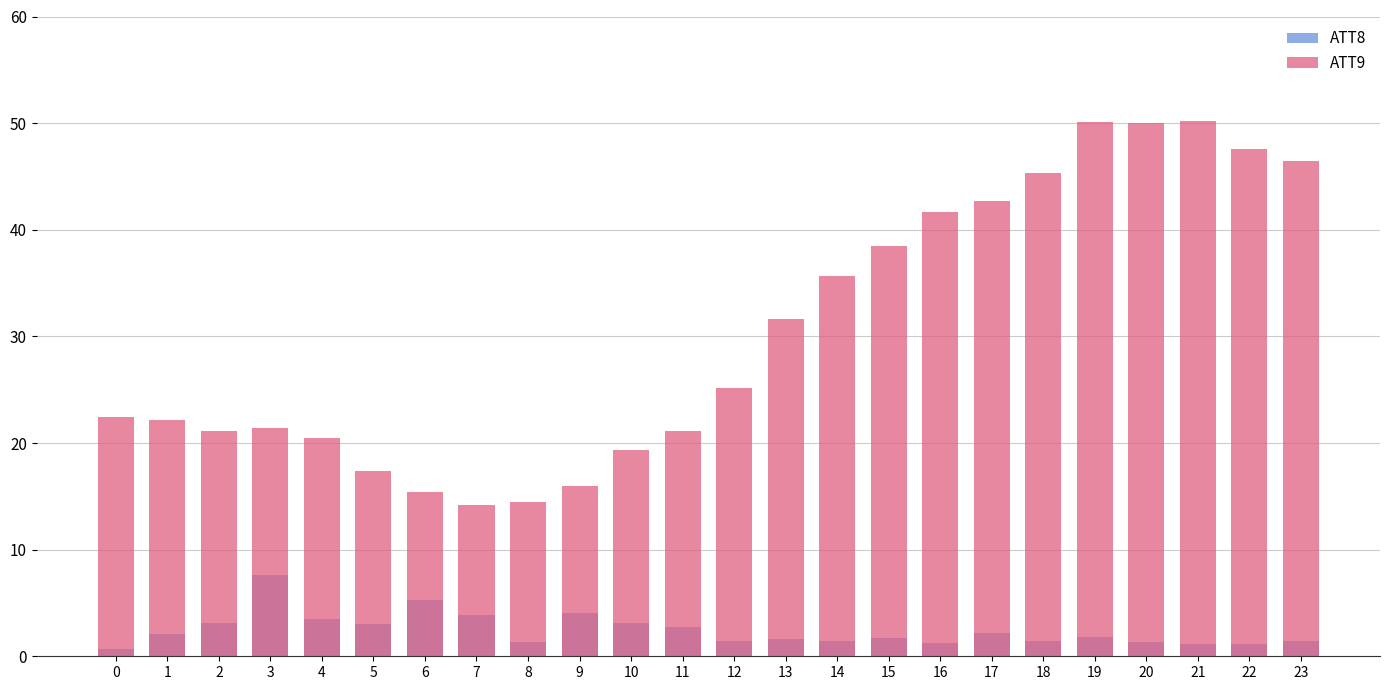

Reading left to right, list all the values displayed in this chart.

ATT8: 0.7	2.1	3.1	7.6	3.5	3.0	5.3	3.9	1.3	4.1	3.1	2.7	1.4	1.6	1.4	1.7	1.2	2.1	1.4	1.8	1.4	1.1	1.2	1.4
ATT9: 22.5	22.2	21.1	21.4	20.5	17.3	15.4	14.2	14.5	15.9	19.4	21.1	25.1	31.6	35.6	38.5	41.7	42.7	45.3	50.1	50.0	50.2	47.5	46.5